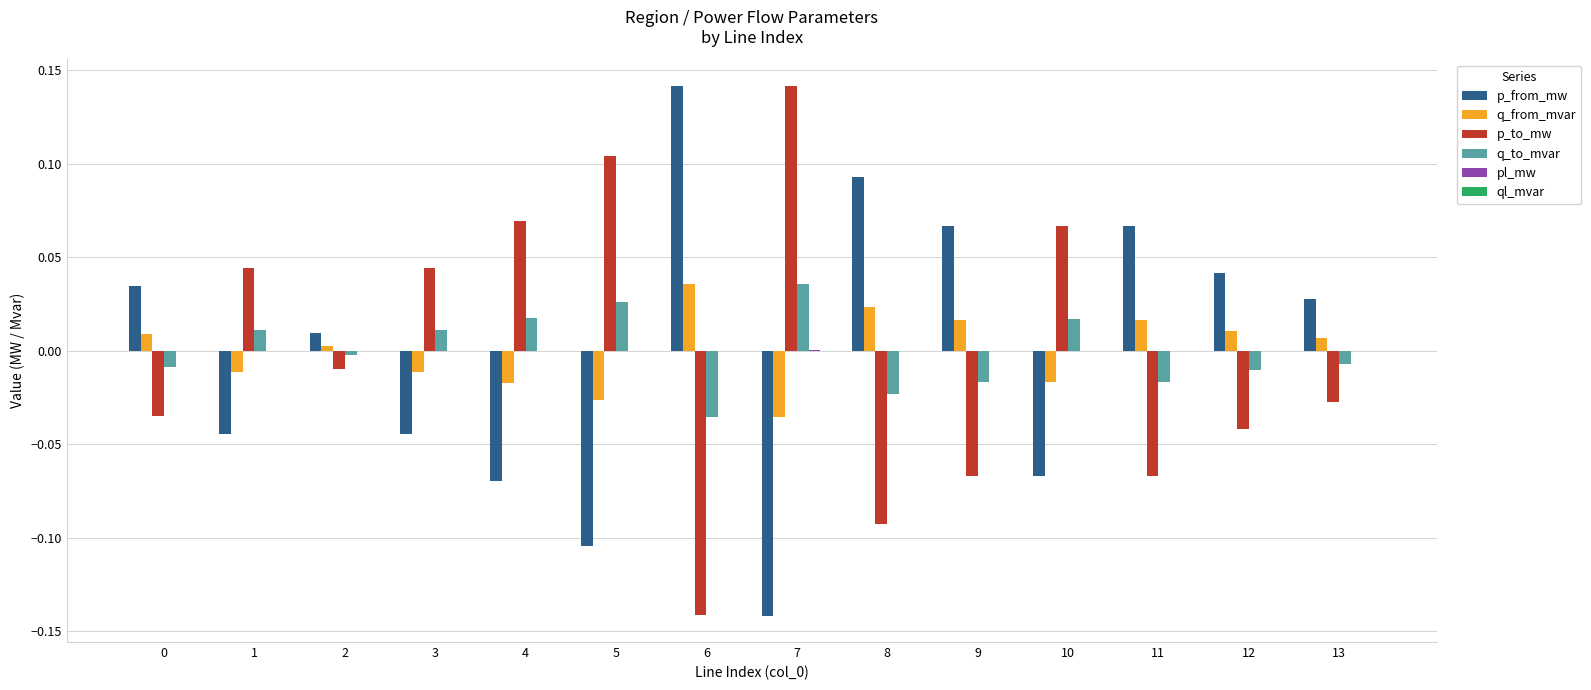

How many positive values does the q_to_mvar series have?

6